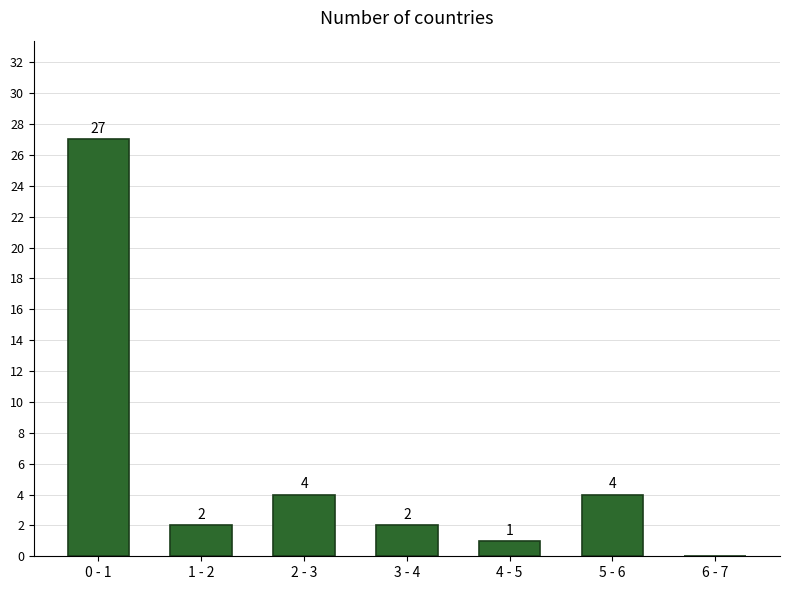

Reading right to left, extract all data points from this chart.

6 - 7=0	5 - 6=4	4 - 5=1	3 - 4=2	2 - 3=4	1 - 2=2	0 - 1=27